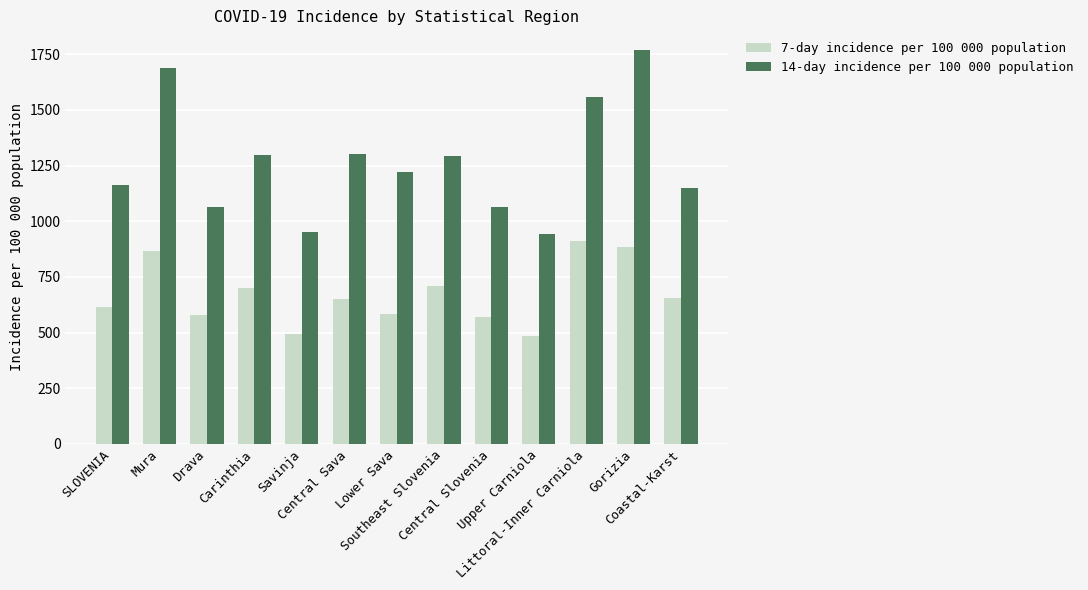

The 14-day incidence per 100 000 population series shows 677.1 at Central Slovenia. True or false?

False